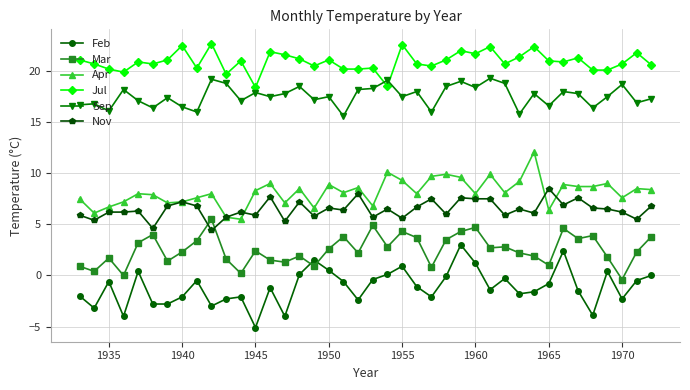

After their last crossing, which series has the higher values: Sep or Jul?

Jul